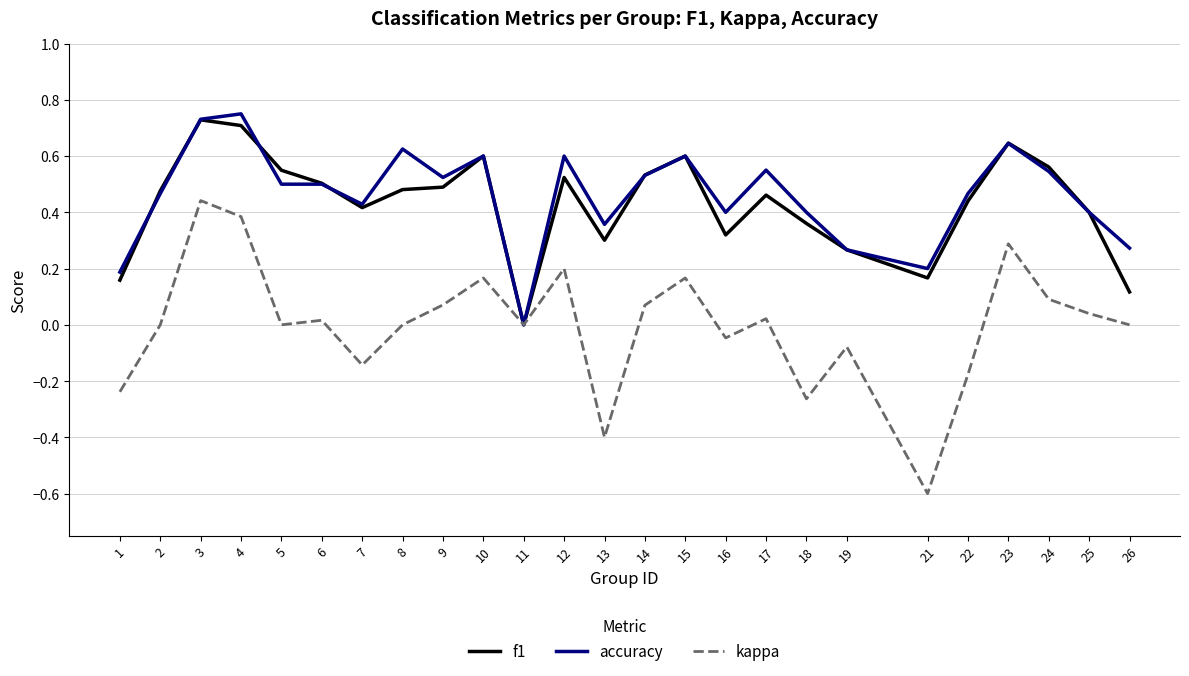

What are all the series names shown in the legend?

f1, accuracy, kappa